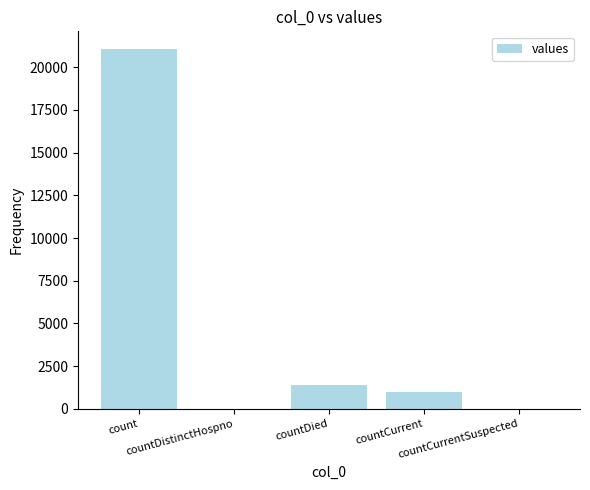

Where is the data nearest to the value 10525?

countDied